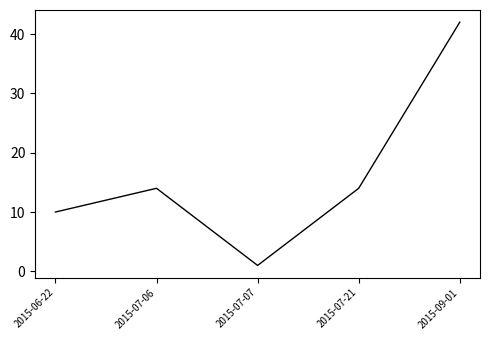

At which category does the data reach its first local valley?

2015-07-07